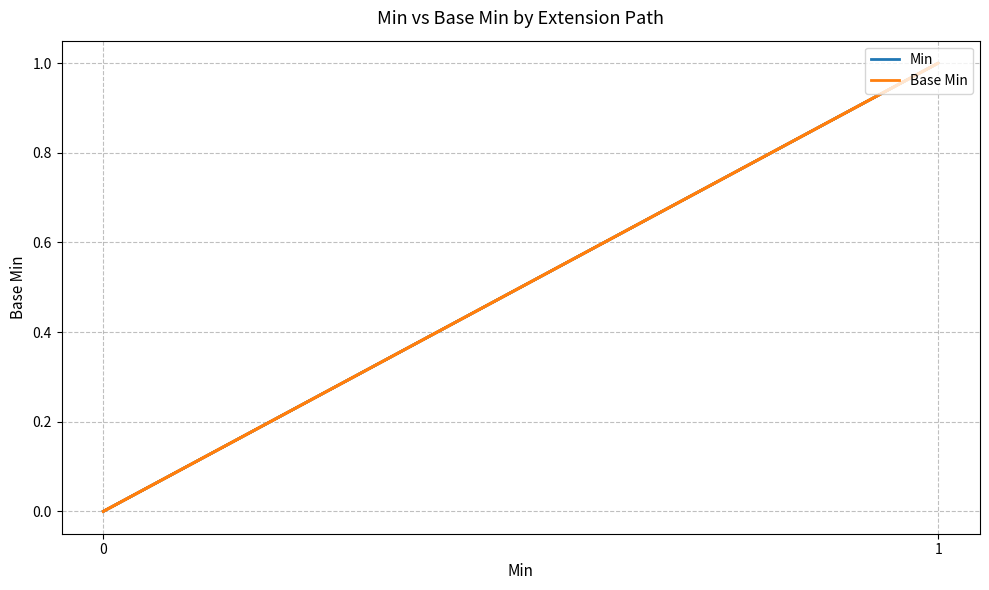

True or false: Min and Base Min cross at least once.

False